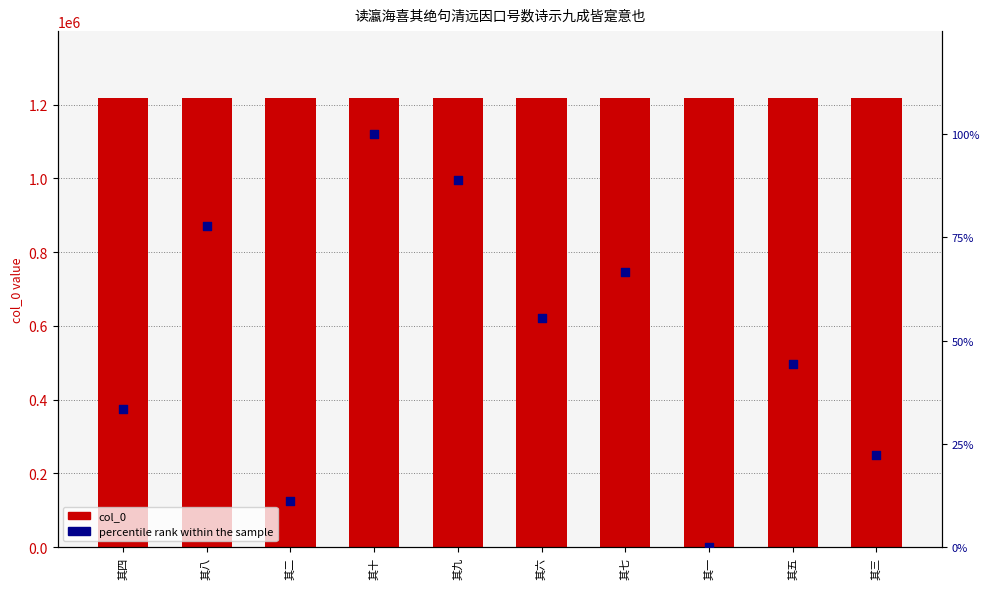

Is the value of percentile rank within the sample at 其六 greater than the value of col_0 at 其五?

No